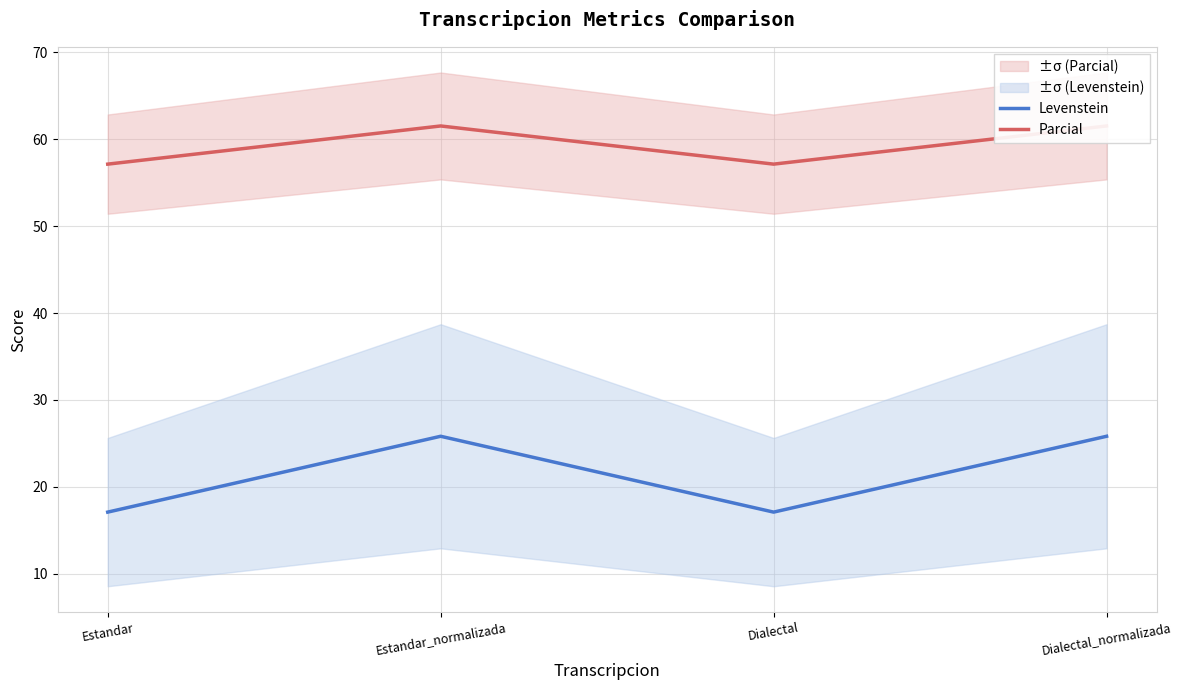

Read the Parcial value at Estandar.

57.1